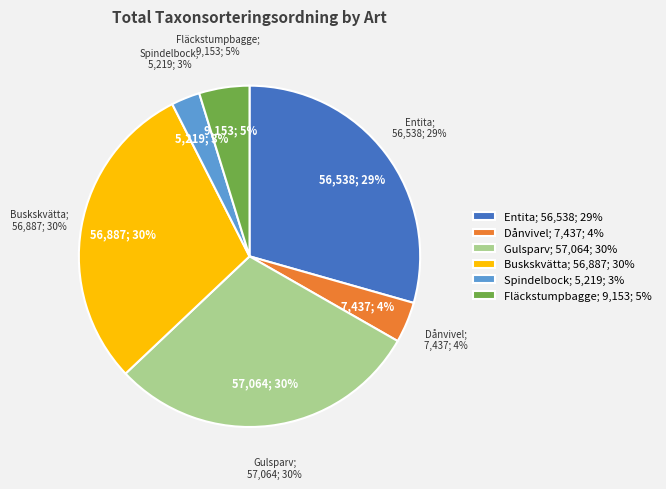

Does any single category account for the majority?

No